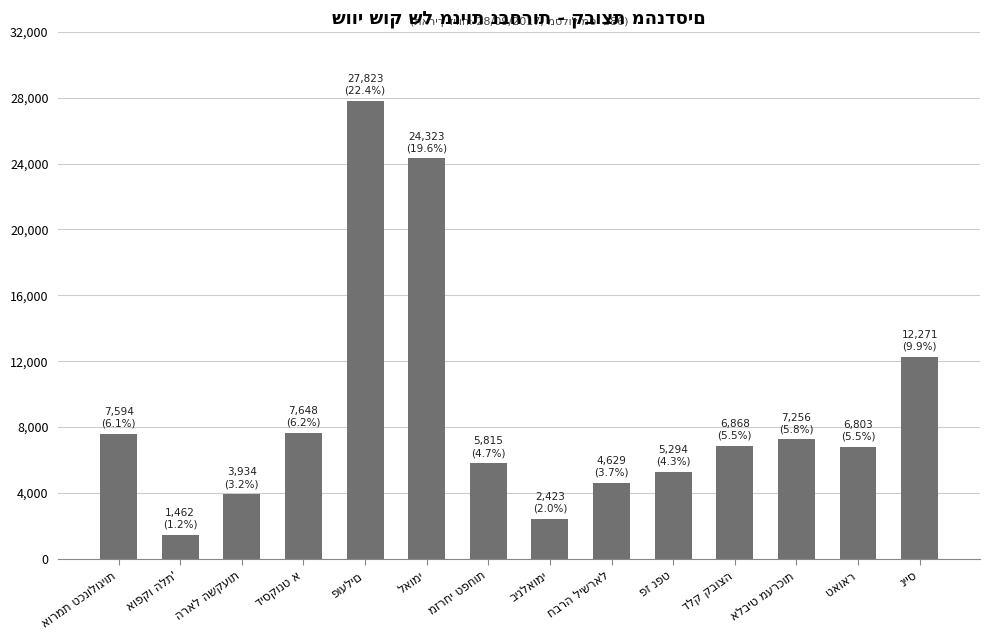

What is the value of the 7th bar from the left?

5814.6